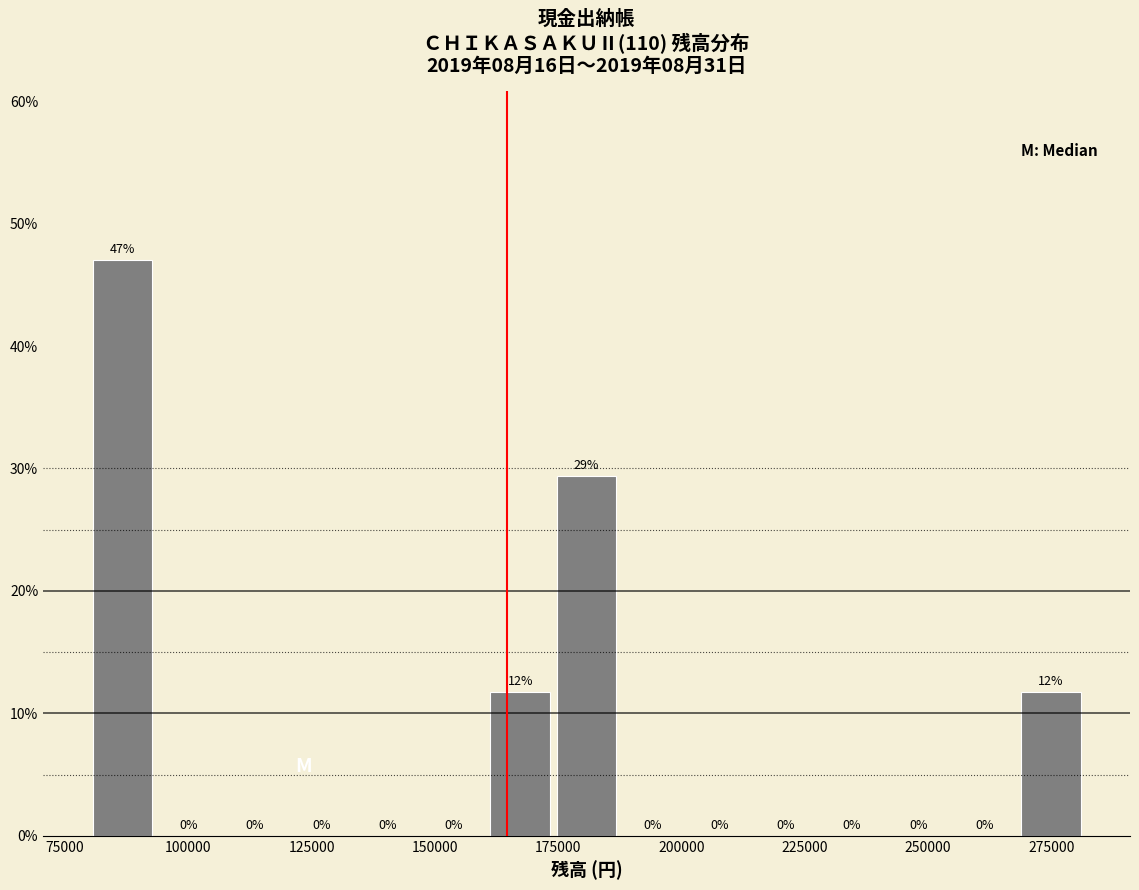

Read against the x-axis, roughly where is the centre of the tallest bar?

85000